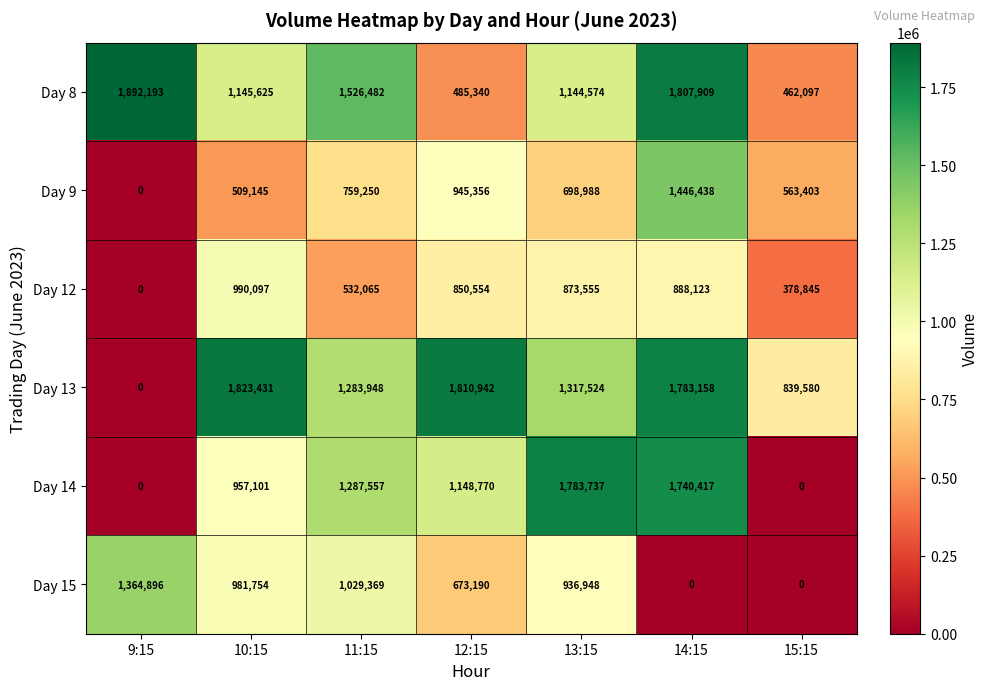

What is the total value across all series at 15:15?

2243925